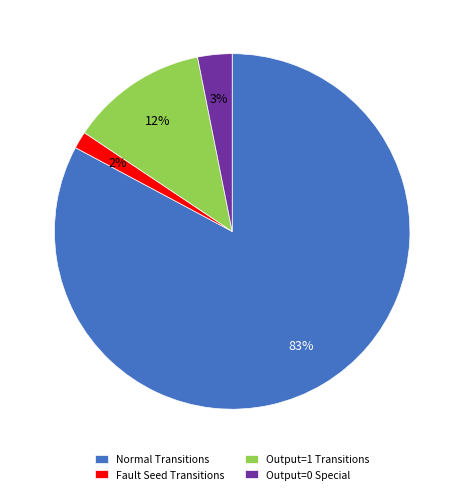

Is it true that Output=0 Special is 3% of the pie?

True